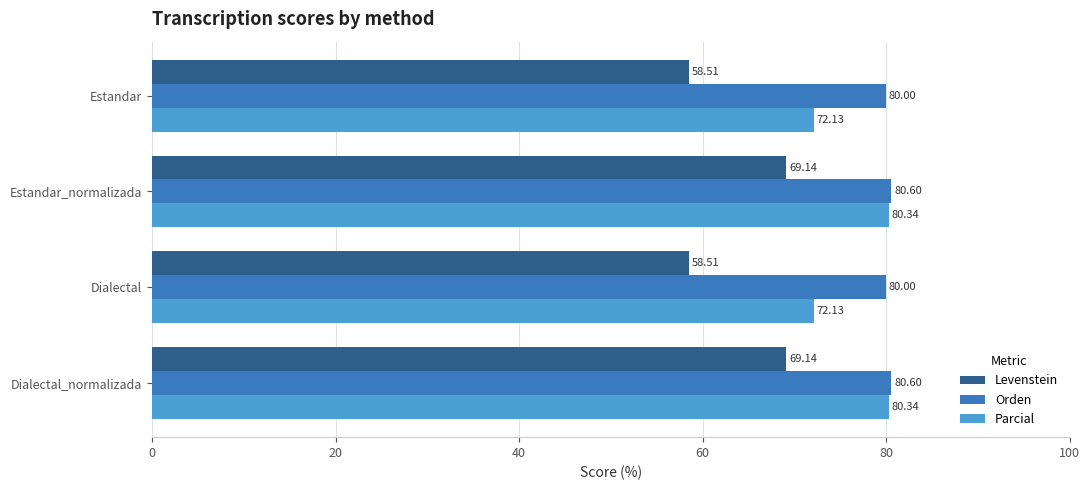

What is the sum of the Parcial values at Estandar_normalizada and Dialectal?

152.5